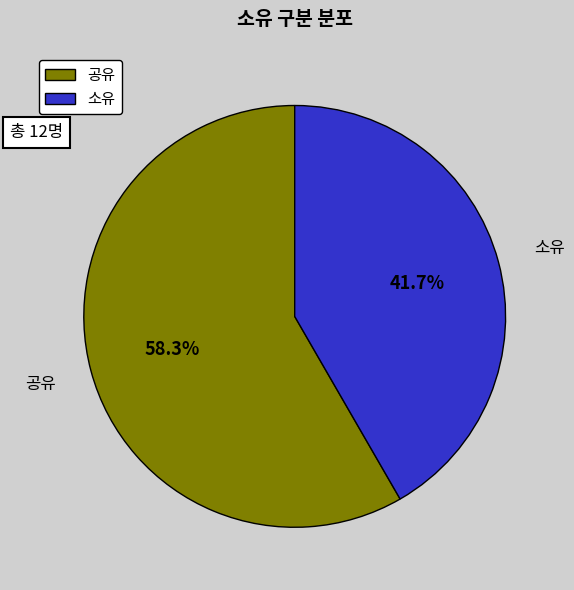

What is the ratio of the value at 소유 to the value at 공유?

0.7